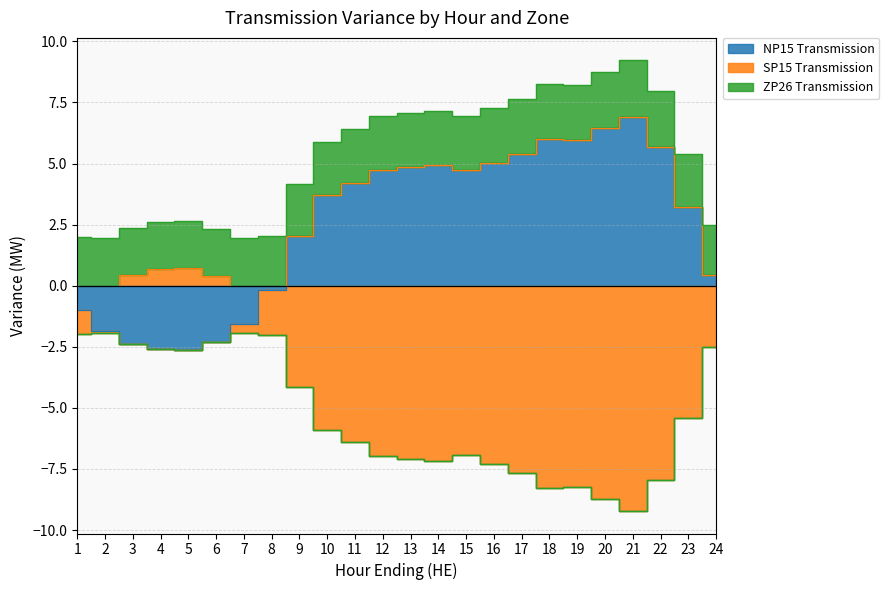

How many times do NP15 Transmission and SP15 Transmission cross each other?

1